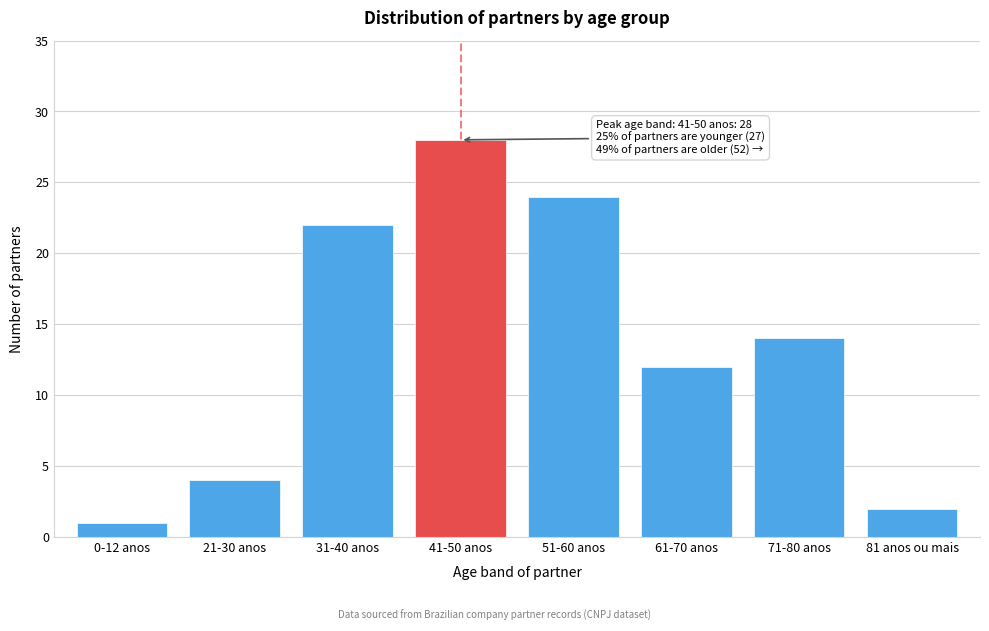

Reading left to right, extract all data points from this chart.

0-12 anos=1	21-30 anos=4	31-40 anos=22	41-50 anos=28	51-60 anos=24	61-70 anos=12	71-80 anos=14	81 anos ou mais=2